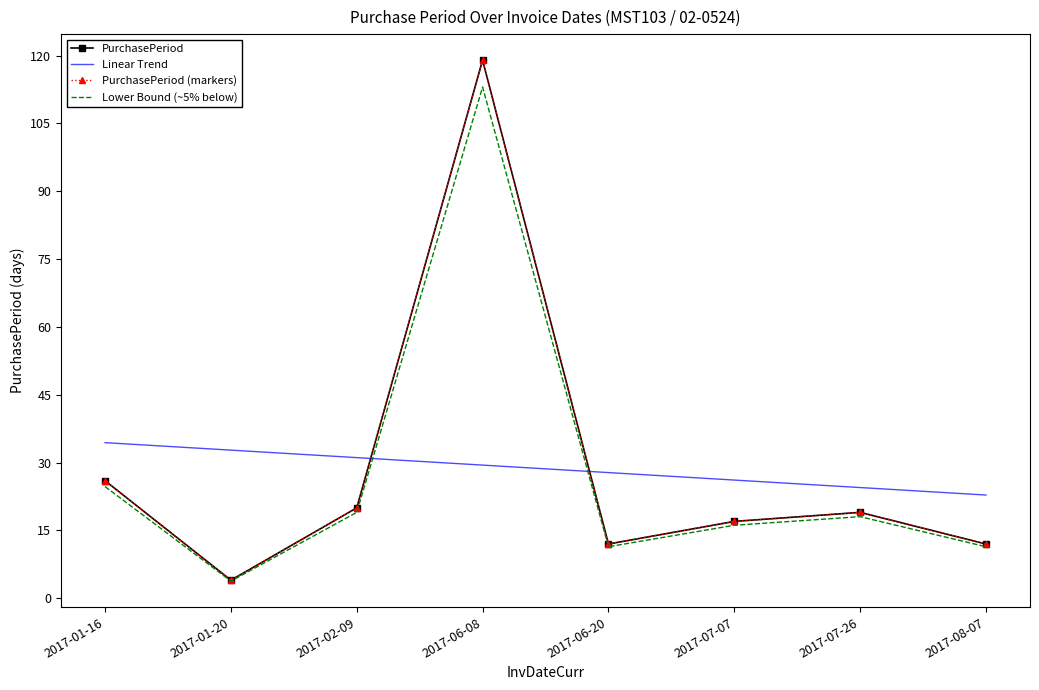

What is the difference between the maximum and second lowest values in the PurchasePeriod (markers) series?

107.0